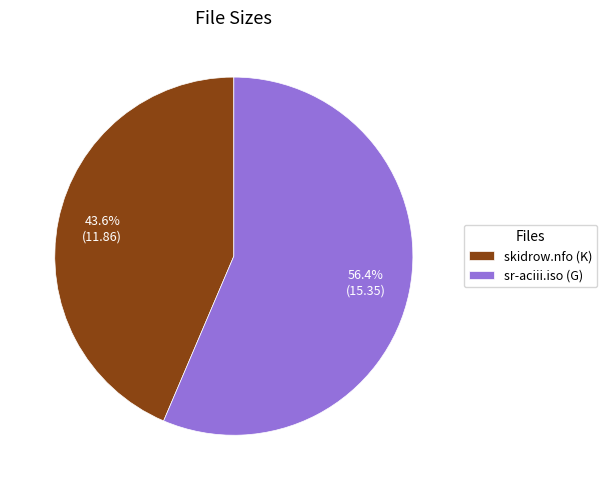

Which has a higher value, sr-aciii.iso (G) or skidrow.nfo (K)?

sr-aciii.iso (G)